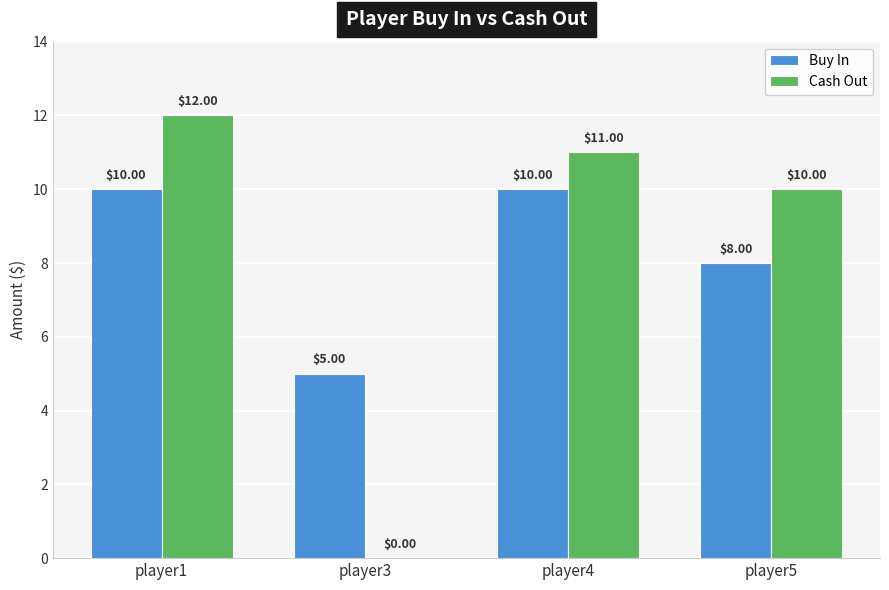

What is the total value across all series at player1?

22